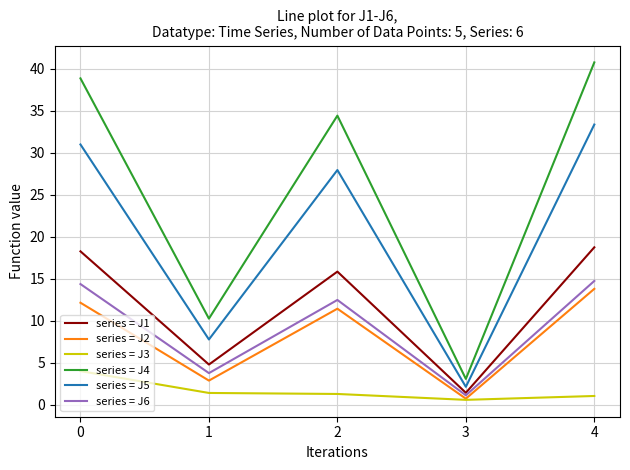

In series = J4, how many points are lower than both neighbors (excluding endpoints)?

2